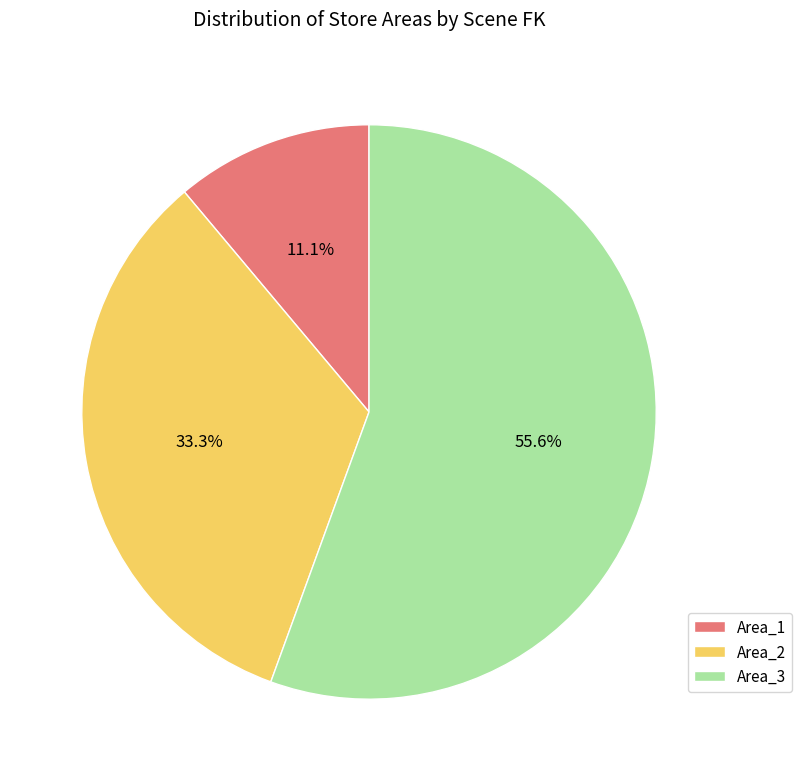

What is the ratio of the value at Area_2 to the value at Area_1?

3.0